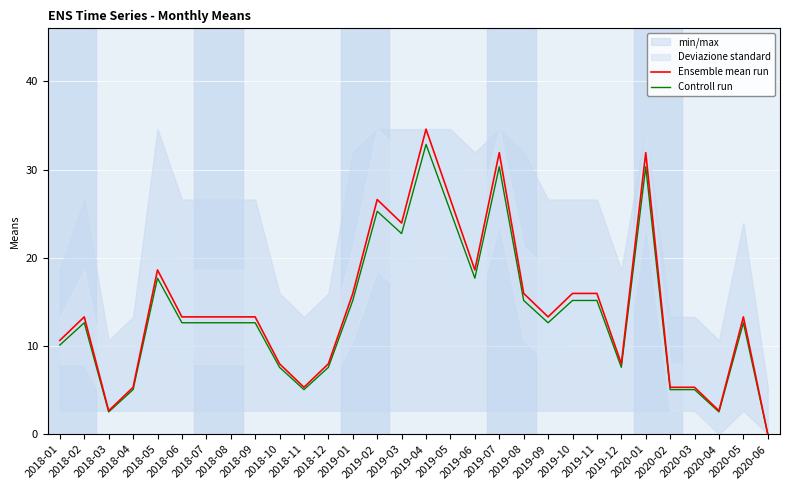

True or false: Controll run has more than 0 points higher than both neighbors.

True